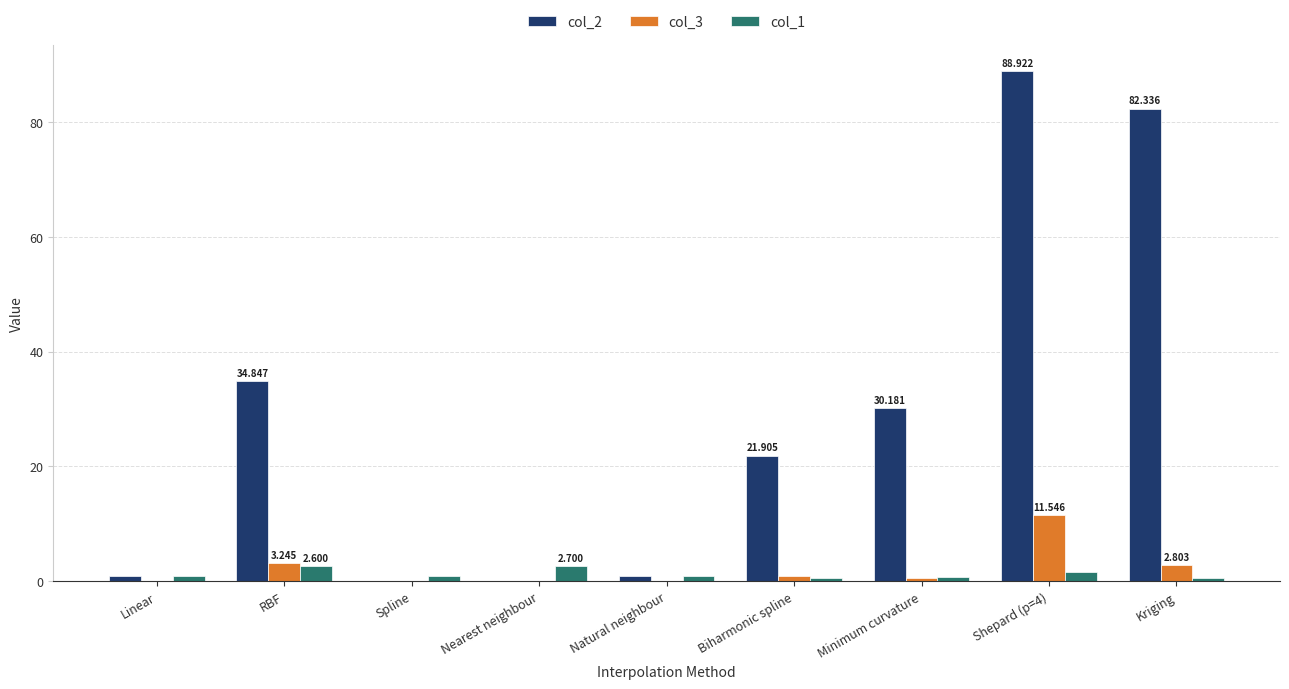

Reading left to right, extract all data points from this chart.

col_2: Linear=1.0	RBF=34.8	Spline=0.0	Nearest neighbour=0.0	Natural neighbour=1.0	Biharmonic spline=21.9	Minimum curvature=30.2	Shepard (p=4)=88.9	Kriging=82.3
col_3: Linear=0.0	RBF=3.2	Spline=0.0	Nearest neighbour=0.0	Natural neighbour=0.1	Biharmonic spline=0.9	Minimum curvature=0.5	Shepard (p=4)=11.5	Kriging=2.8
col_1: Linear=1.0	RBF=2.6	Spline=0.9	Nearest neighbour=2.7	Natural neighbour=1.0	Biharmonic spline=0.6	Minimum curvature=0.7	Shepard (p=4)=1.7	Kriging=0.6